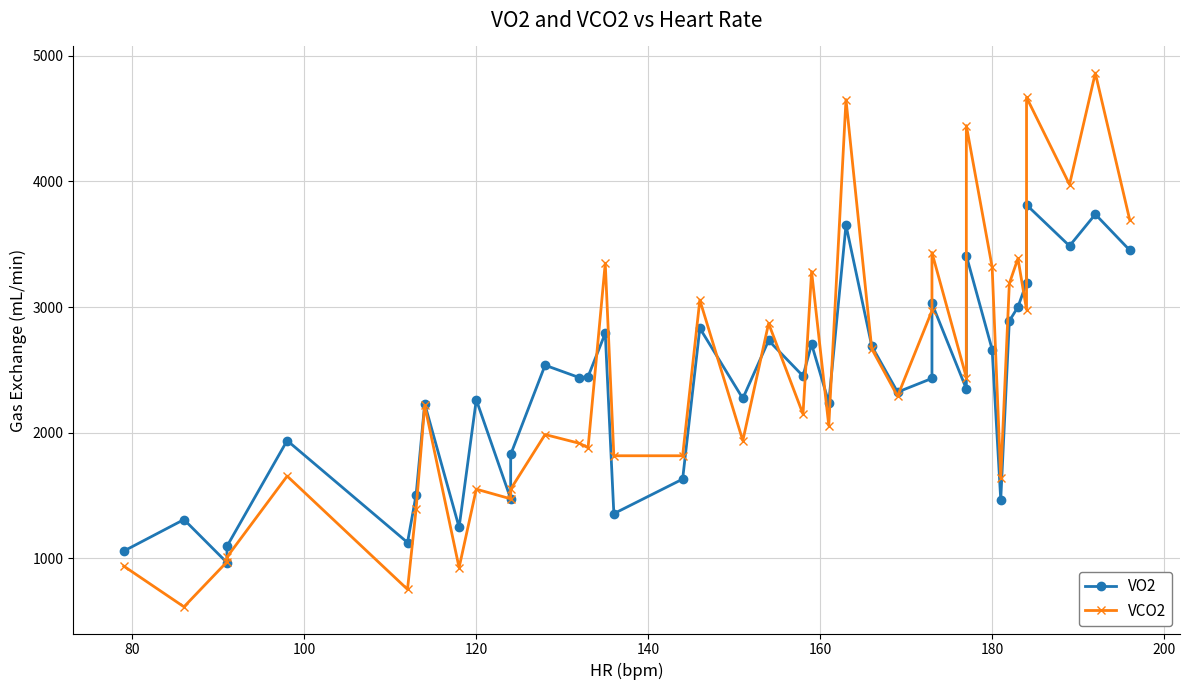

How many lines are shown in the chart?

2